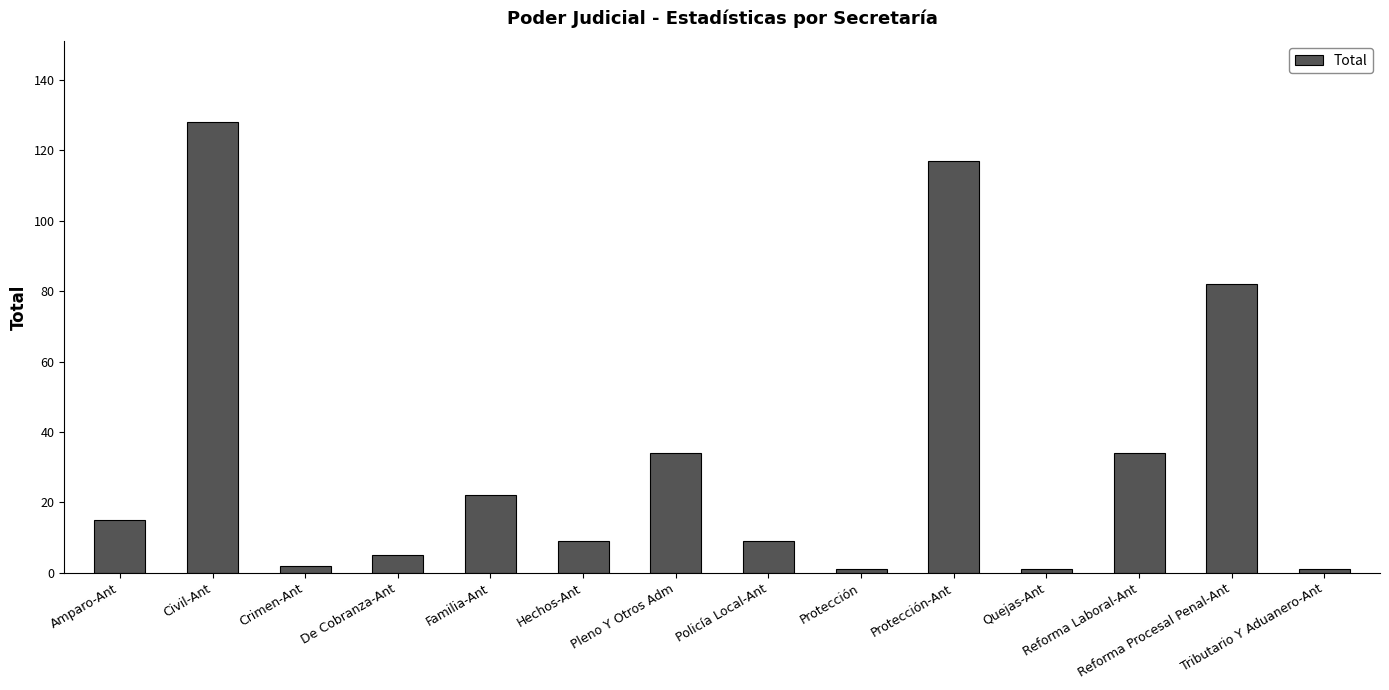

At which label is the value closest to 64?

Reforma Procesal Penal-Ant